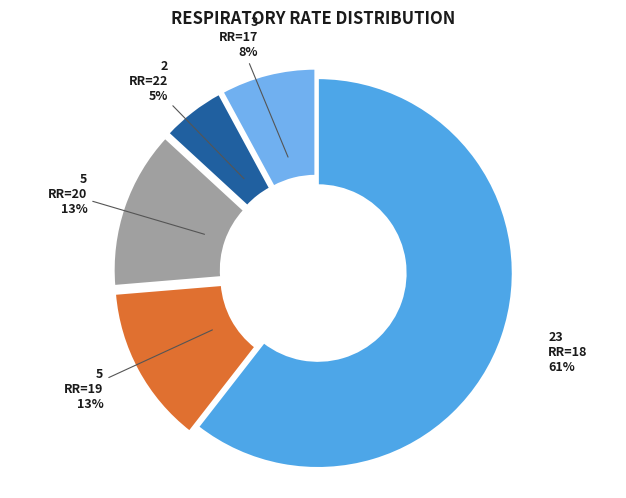

Count the number of slices in the pie.

5